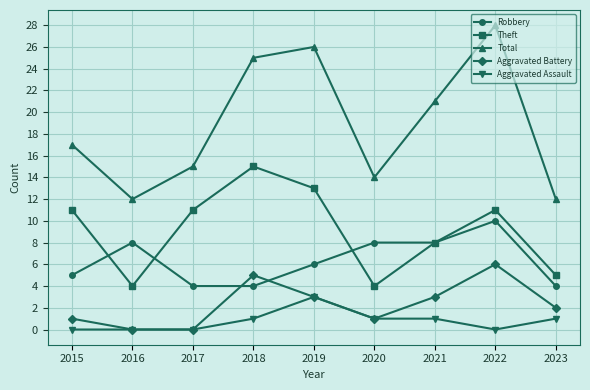

What is the sum of the Aggravated Assault values at 2017 and 2021?

1